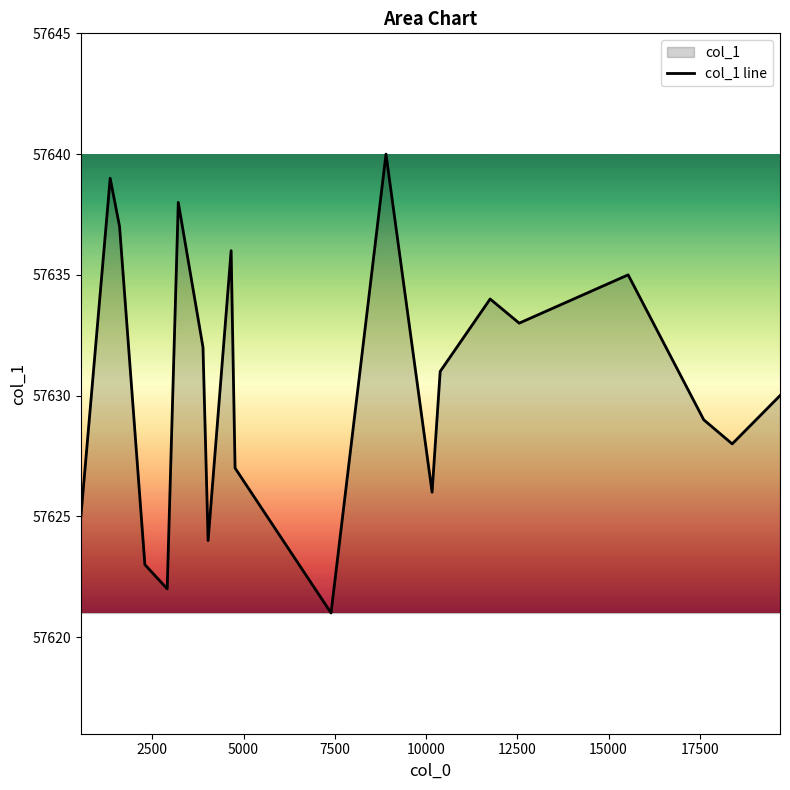

What is the difference between the second highest and minimum values?

18